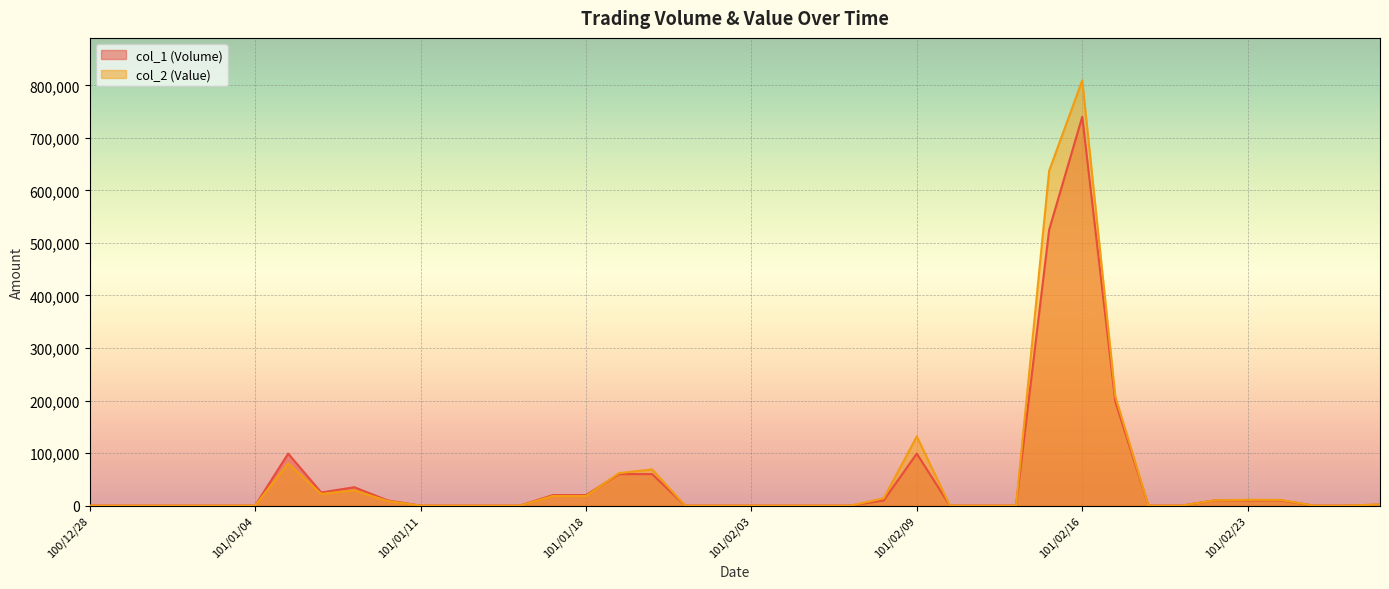

What is the difference between the col_2 (Value) values at 101/01/09 and 101/01/17?

10950